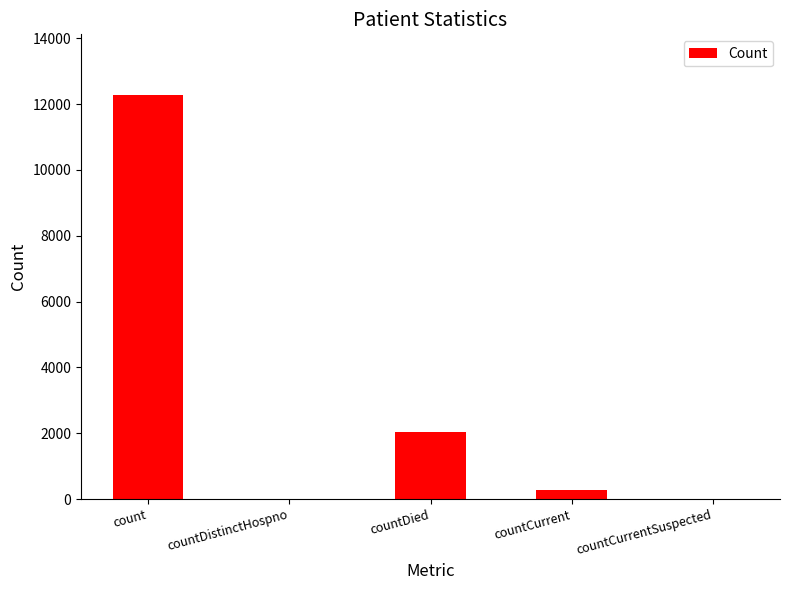

Where is the data nearest to the value 6137?

countDied